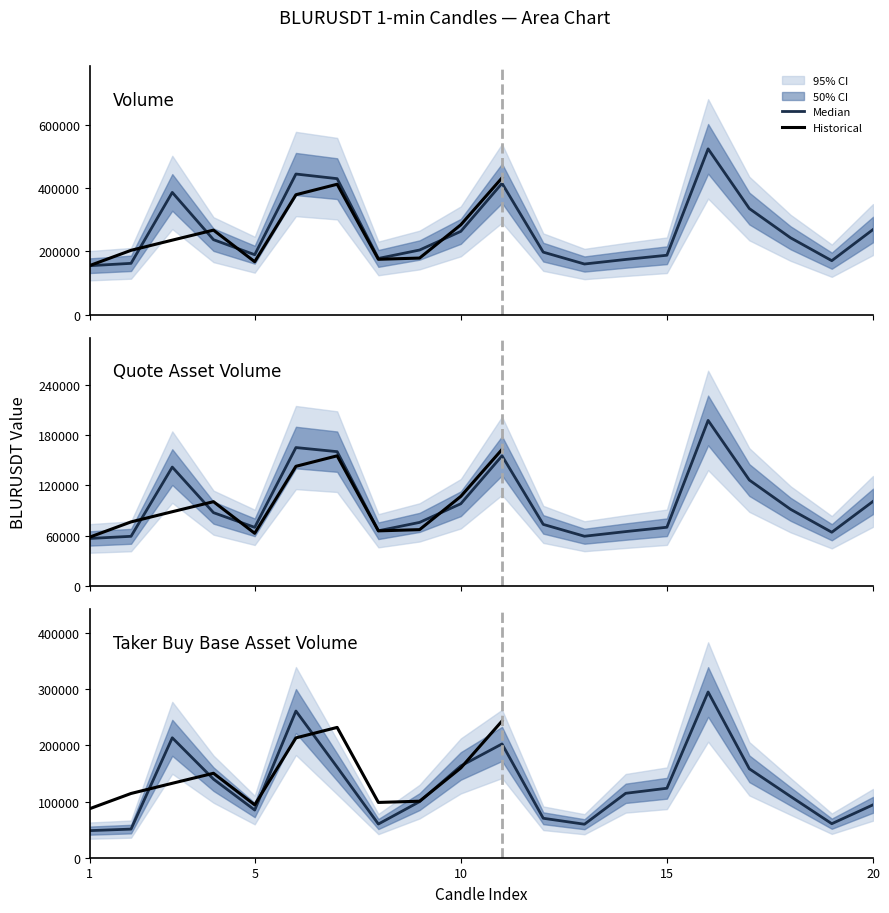

Is this an area chart (filled region under the line)?

No